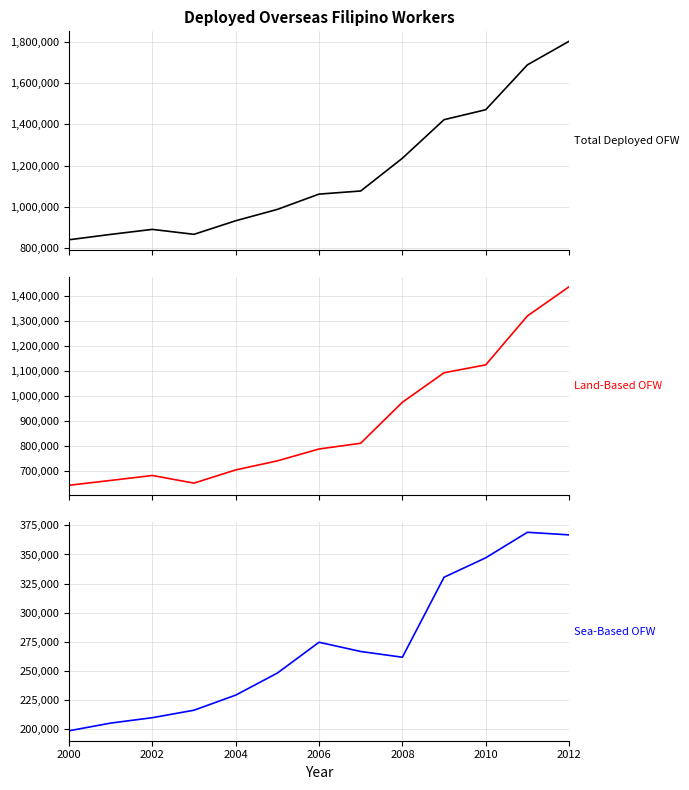

True or false: Total Deployed OFW and Sea-Based OFW cross at least once.

False